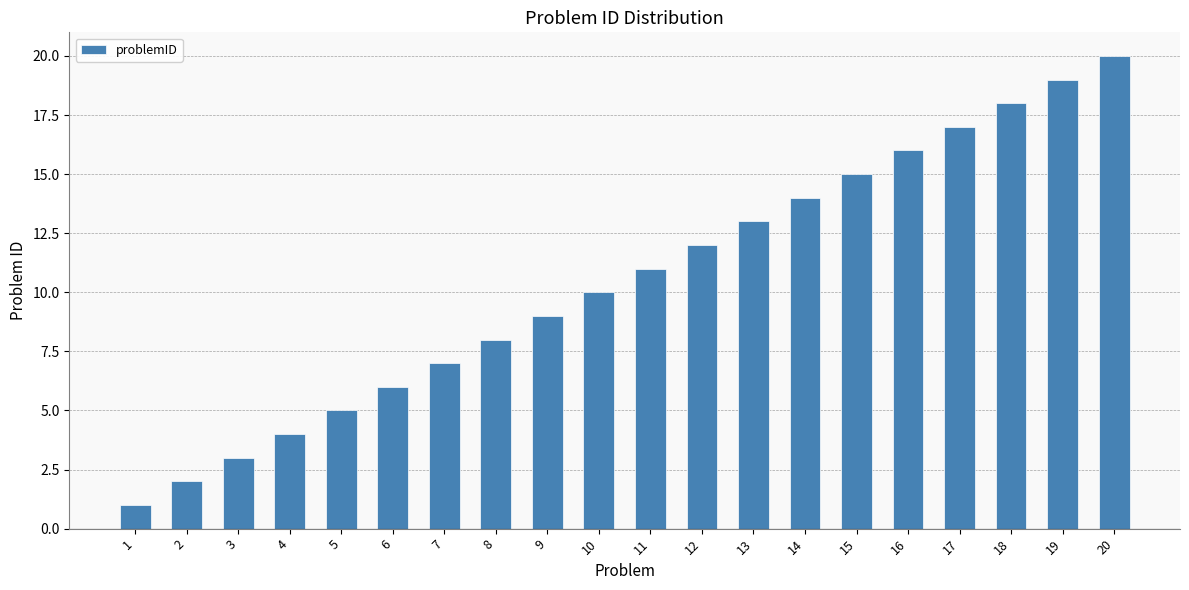

What is the difference between the second highest and minimum values?

18